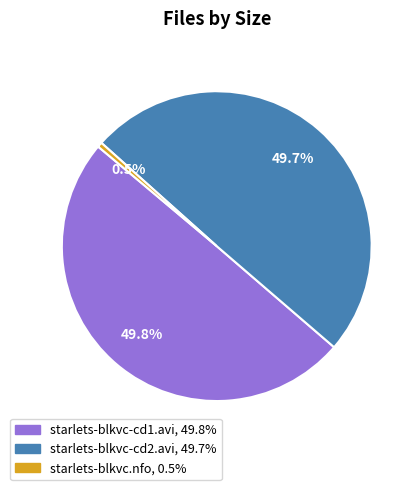

Count the number of slices in the pie.

3